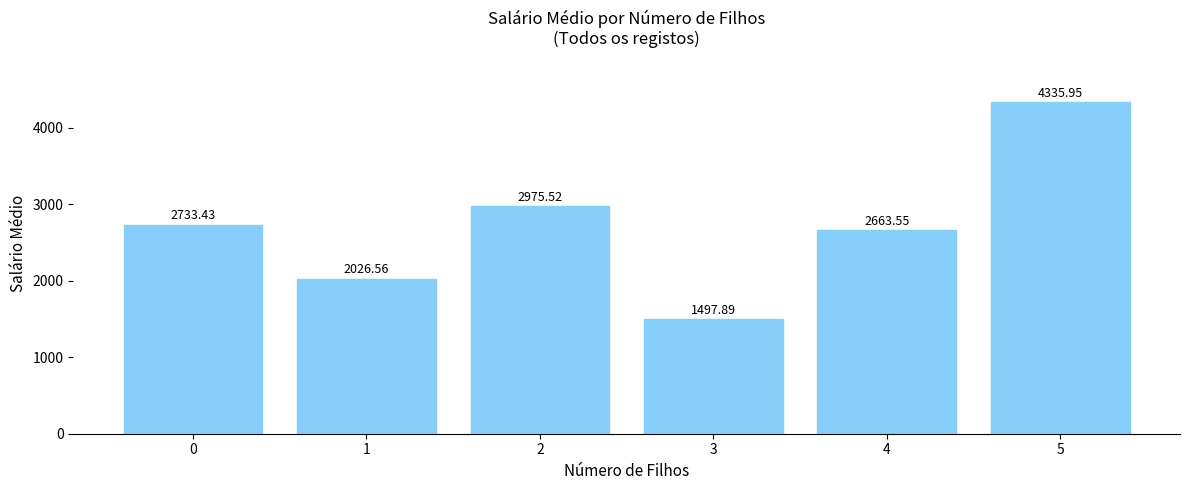

Does the chart contain stacked bars?

No